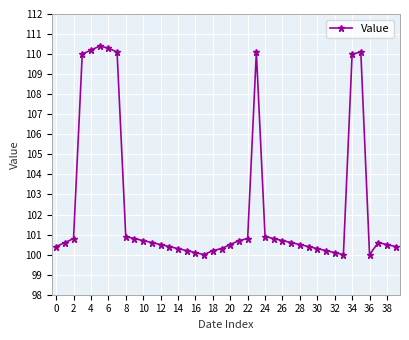

Count the number of data series in this chart.

1